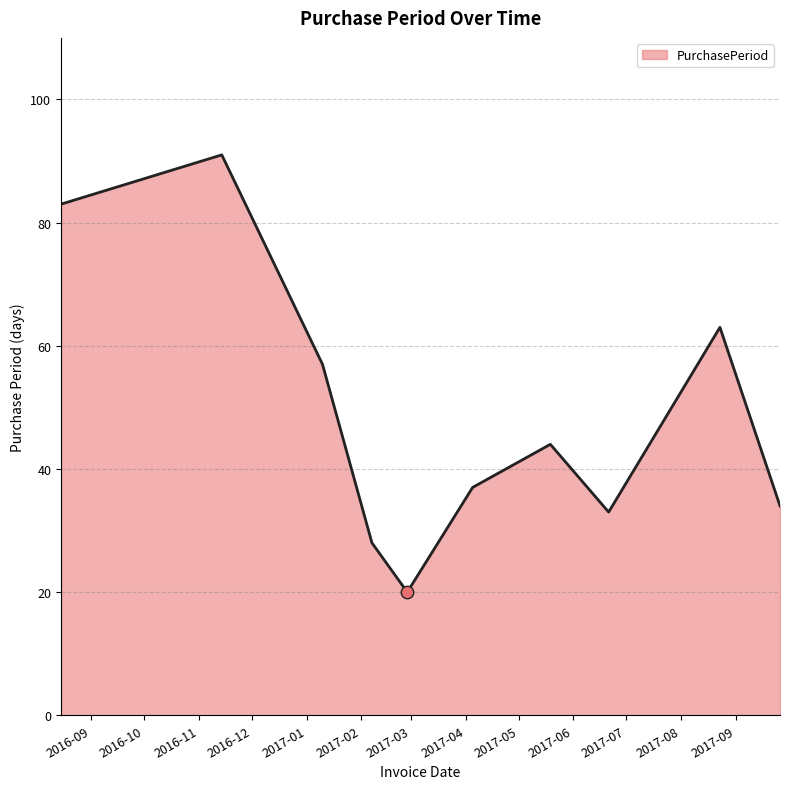

What is the greatest value displayed?

91